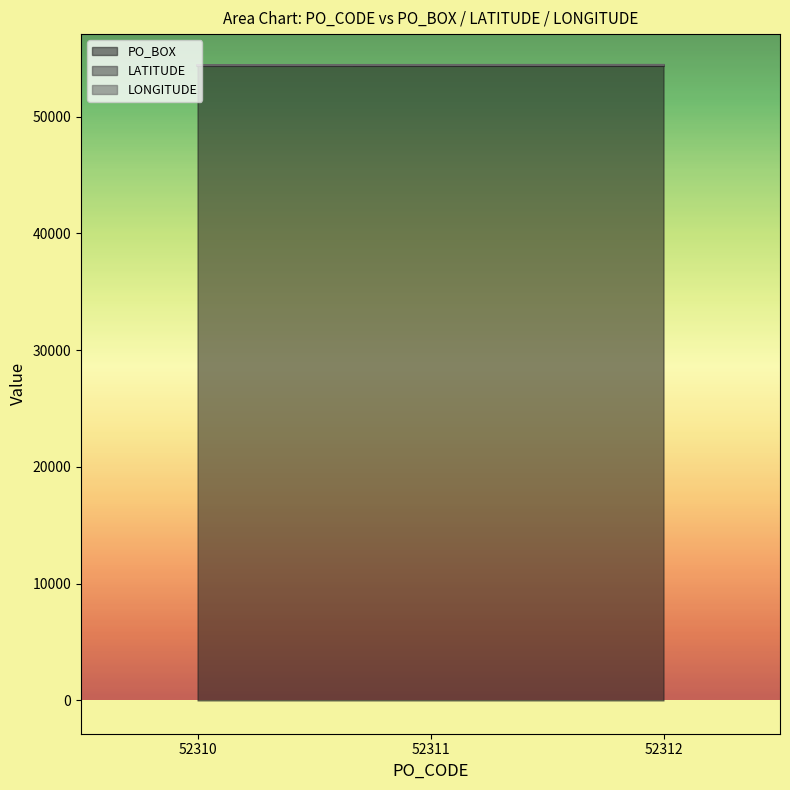

Is it true that PO_BOX equals 78228.4 at 52310?

False